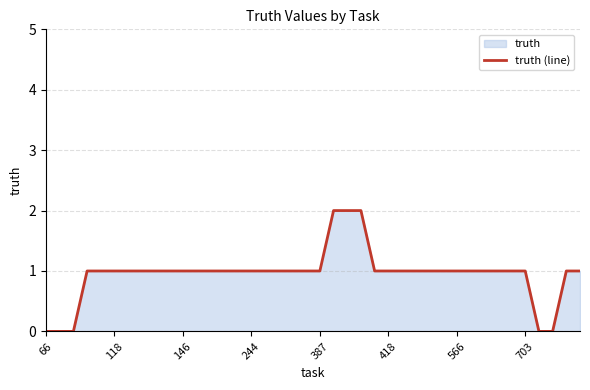

What is the difference between the second highest and second lowest values?

2